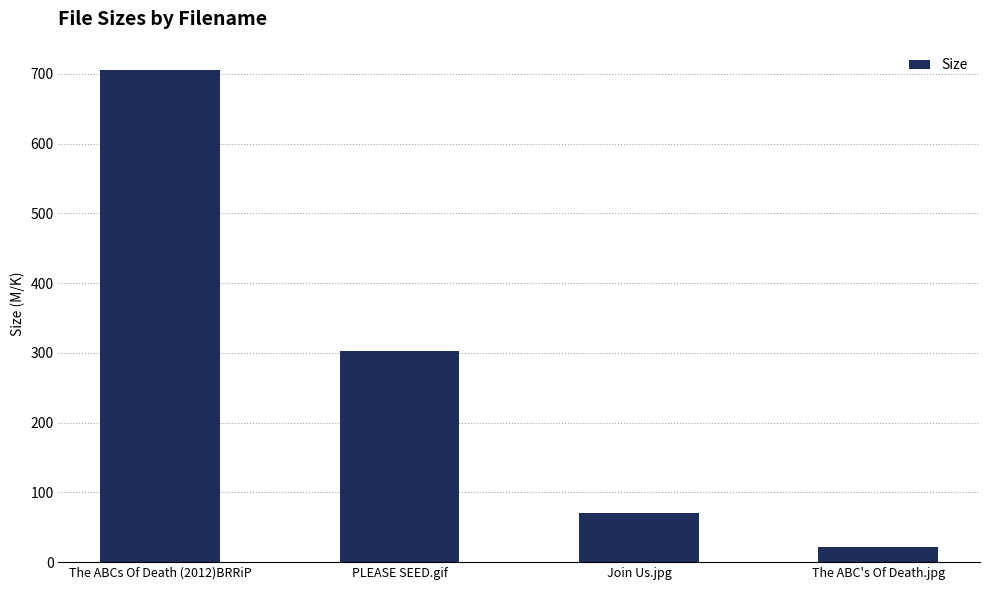

Where is the data nearest to the value 363?

PLEASE SEED.gif